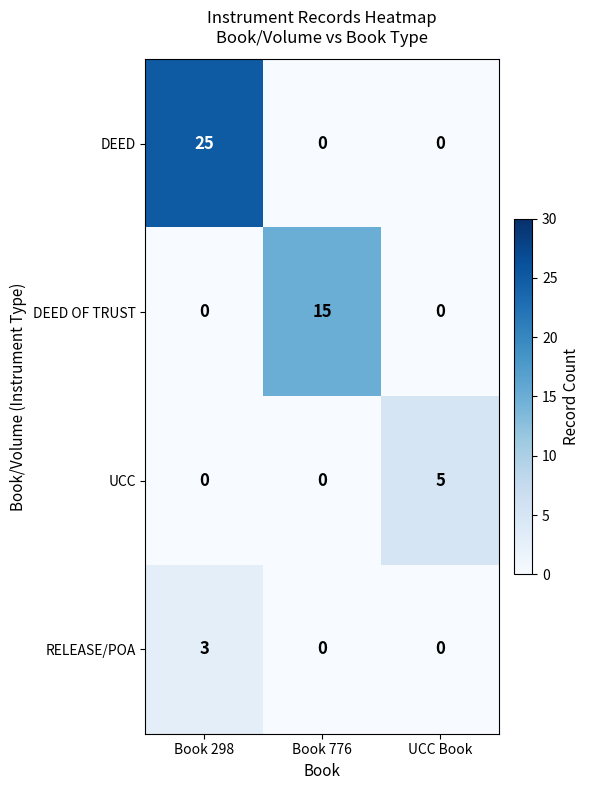

List the series in order of their peak value, highest first.

DEED, DEED OF TRUST, UCC, RELEASE/POA